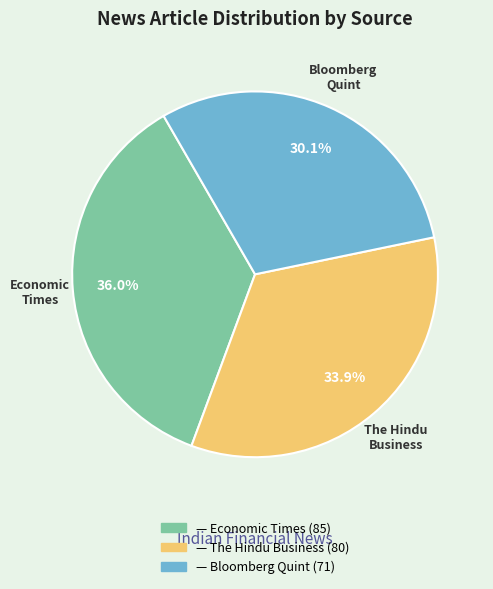

Does — Economic Times represent more than half of the total?

No